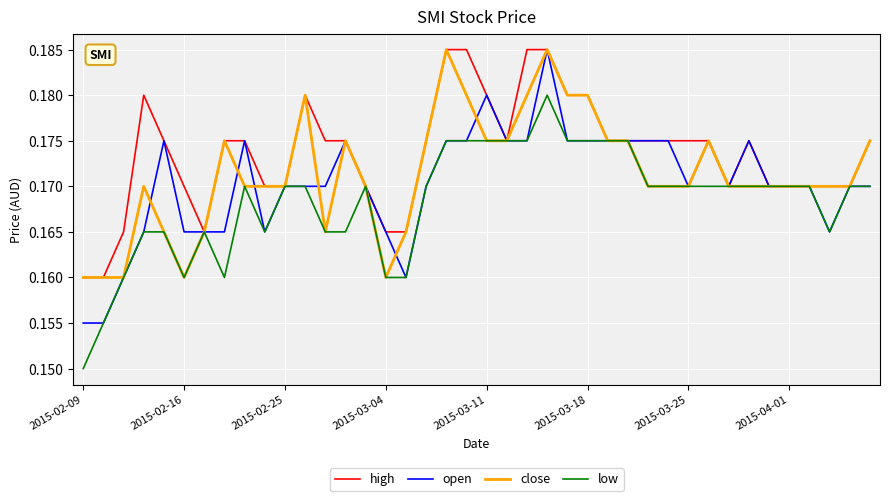

At how many categories does at least one series exceed 0?

40